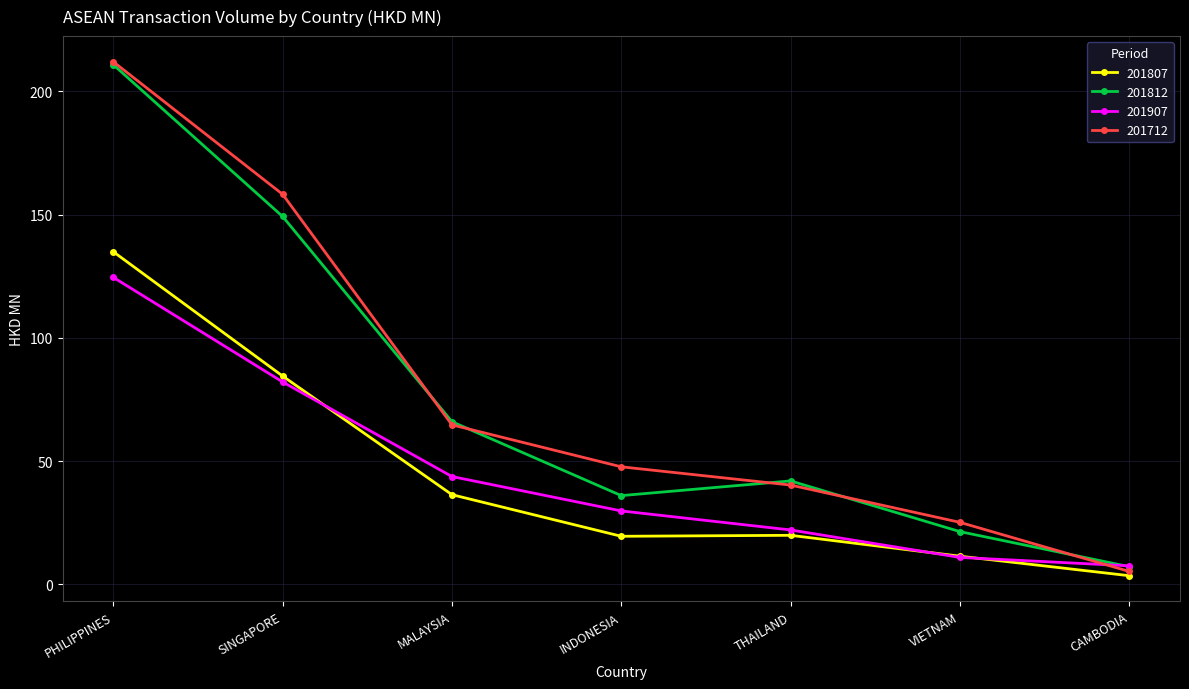

What is the maximum value shown in the chart?

212.0